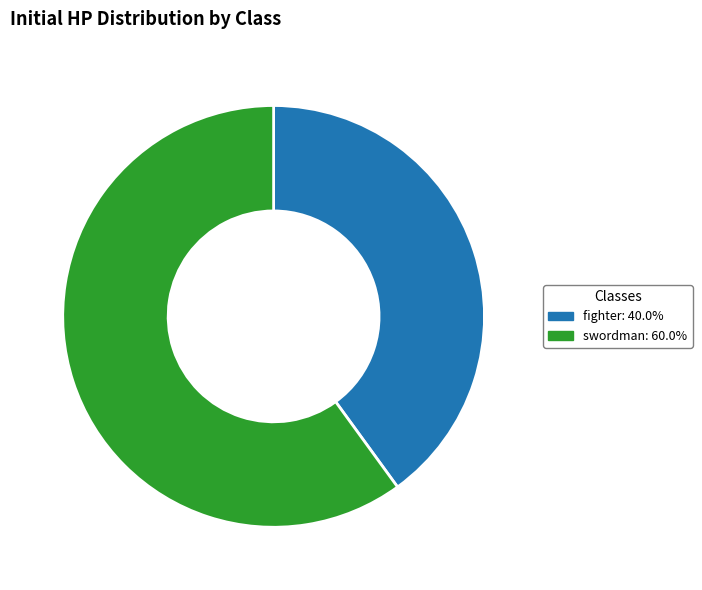

Is it true that fighter is 53% of the pie?

False